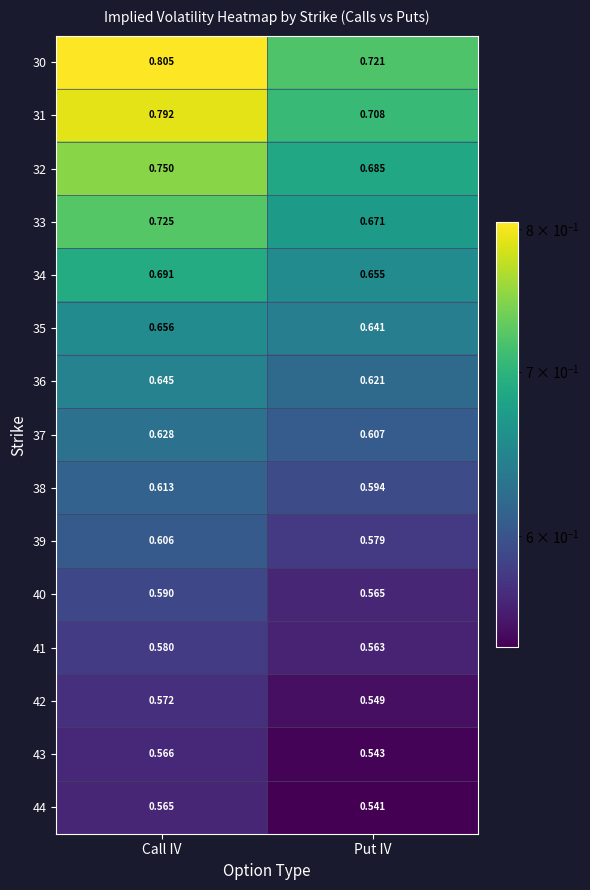

At which category does the chart reach its peak across all series?

Call IV